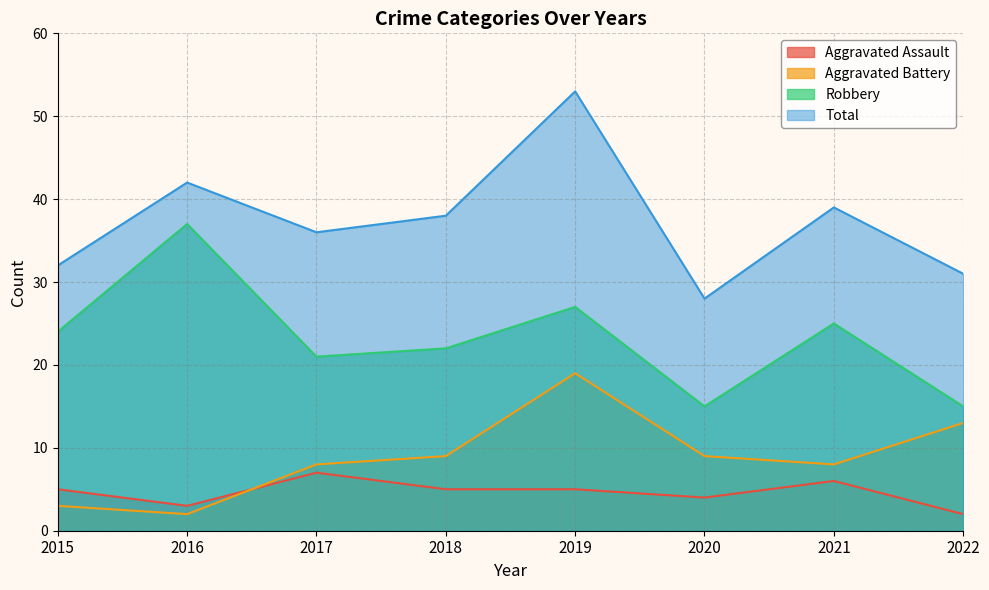

Which series has the widest spread of values?

Total